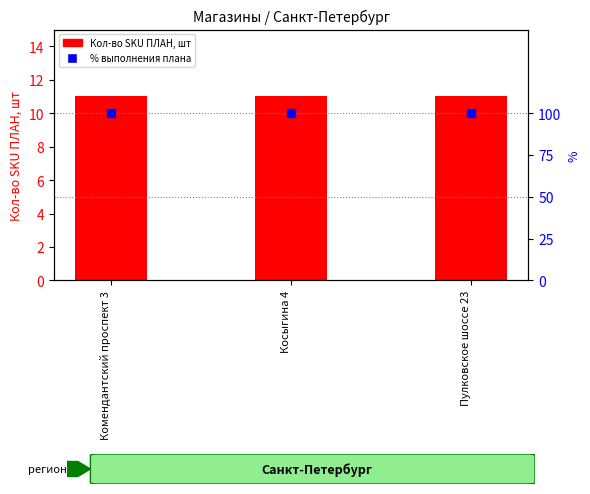

Which series has the widest spread of Y values?

Кол-во SKU ПЛАН, шт